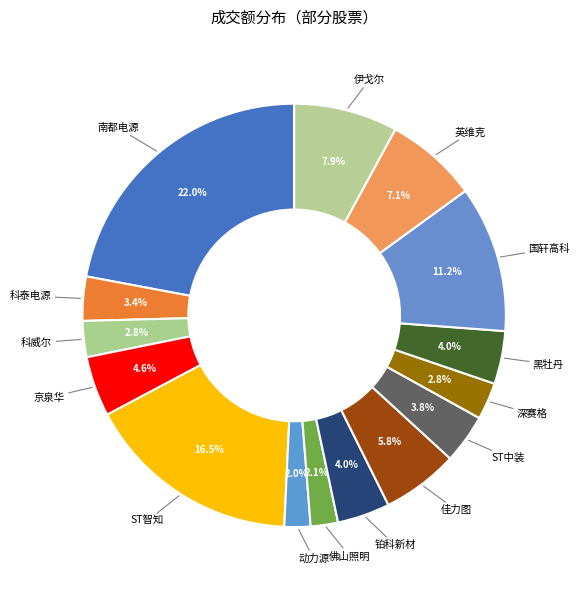

How many slices are in this pie chart?

15